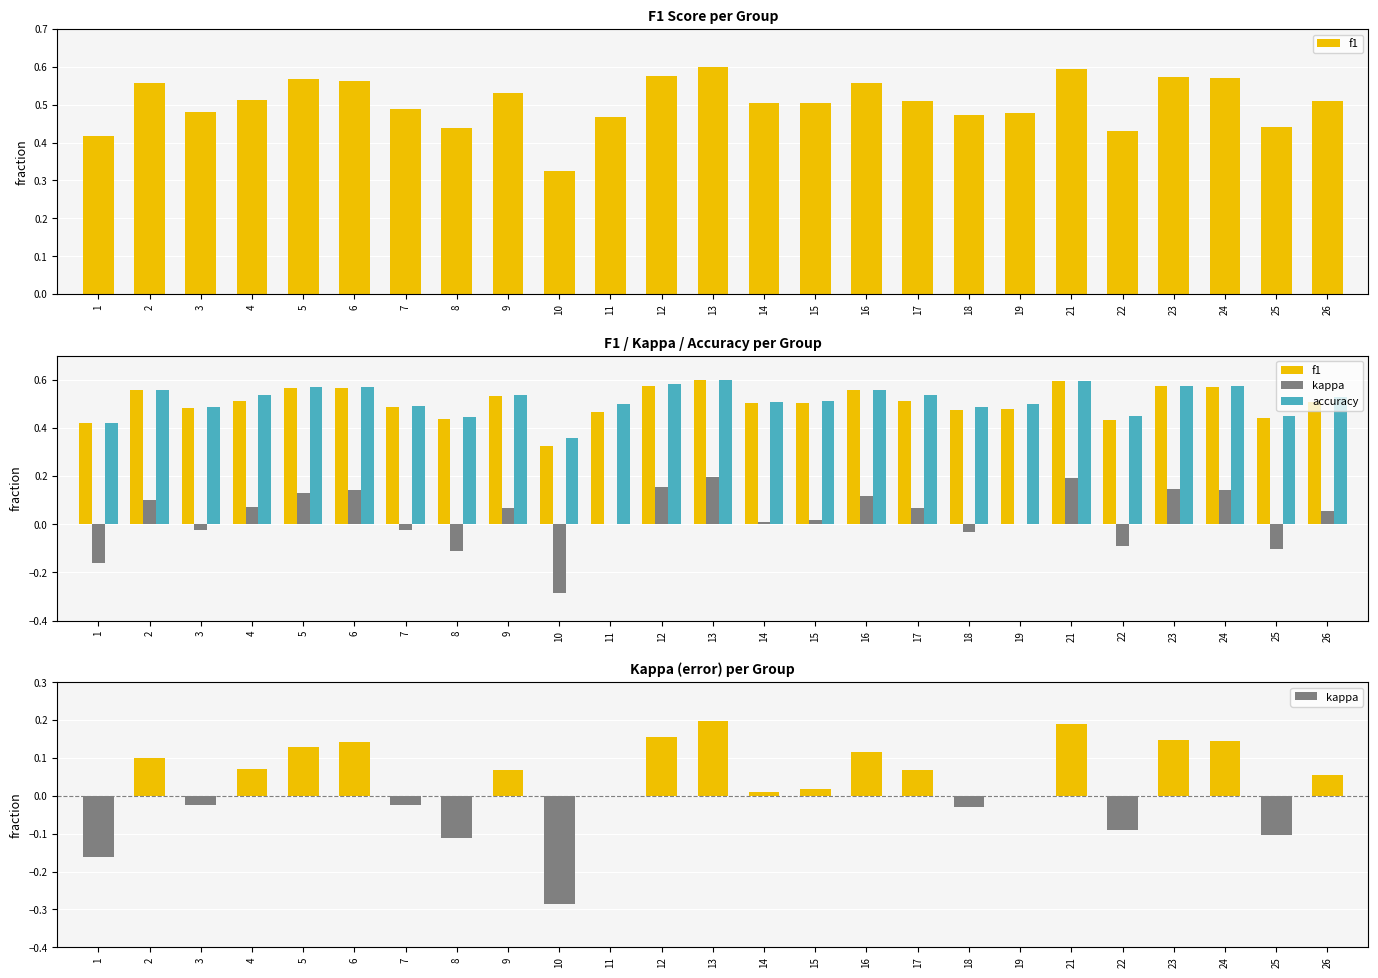

What is the difference between the f1 values at 12 and 14?

0.1